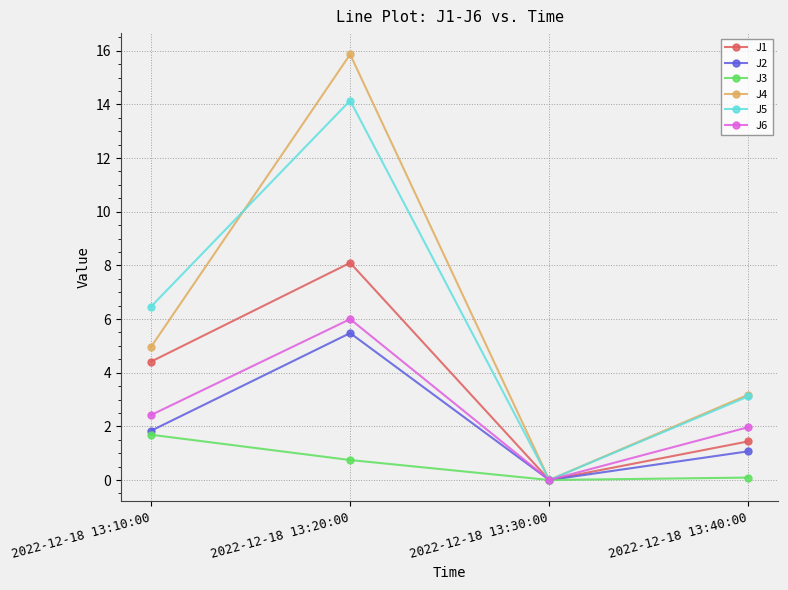

Where is the first local minimum for J6?

2022-12-18 13:30:00